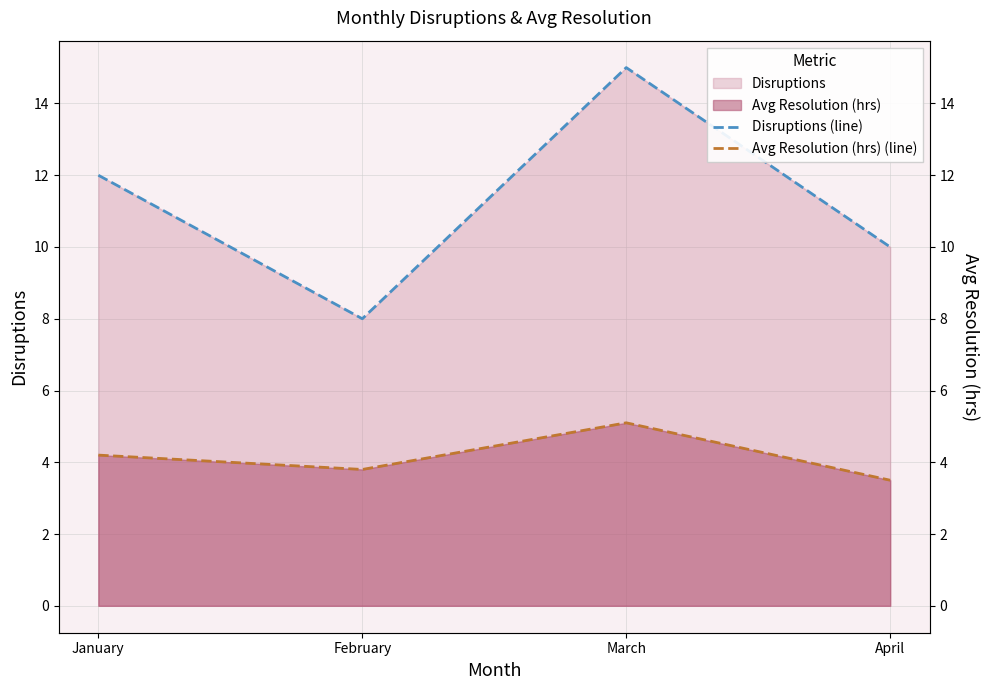

What is the value of the Disruptions (line) point at the 4th from the left?

10.0